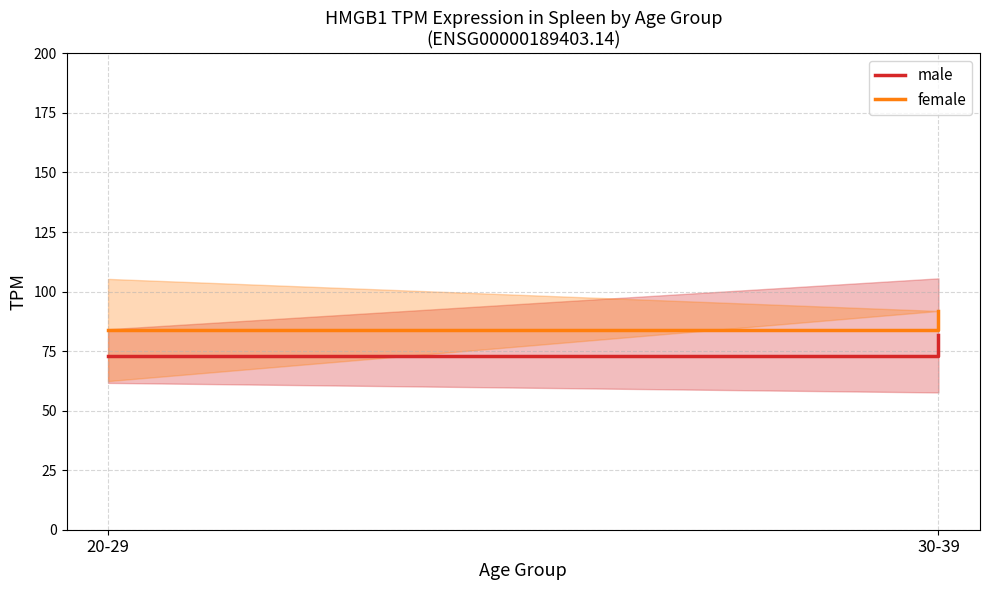

Is the value of female at 30-39 greater than the value of male at 30-39?

Yes